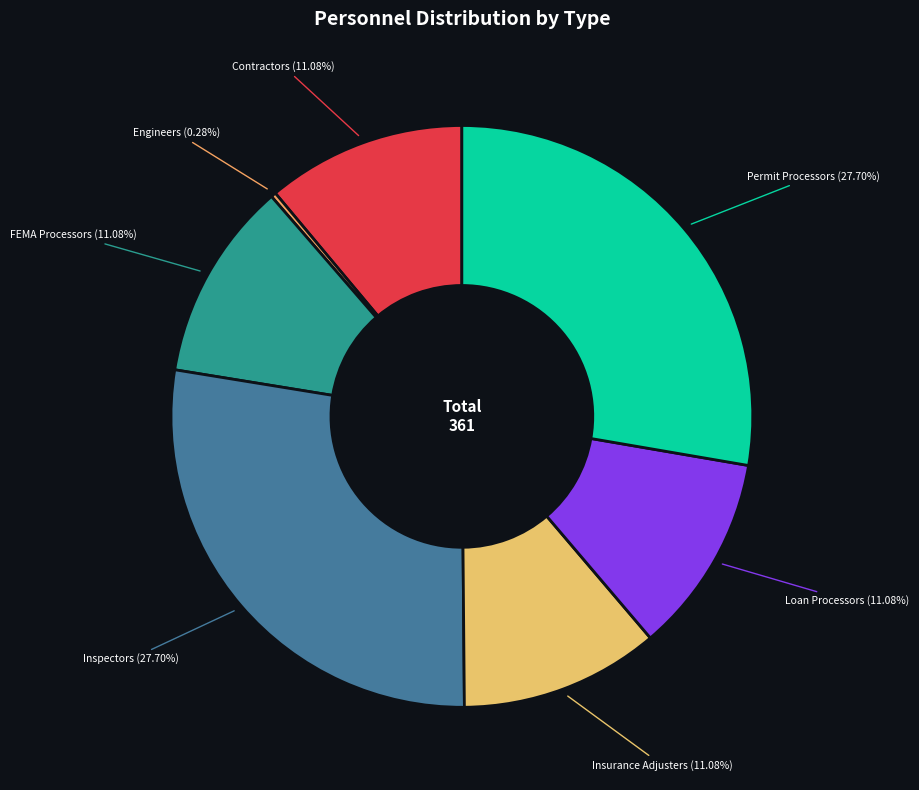

To the nearest percent, what is the difference between the largest and smallest slice percentages?

27%